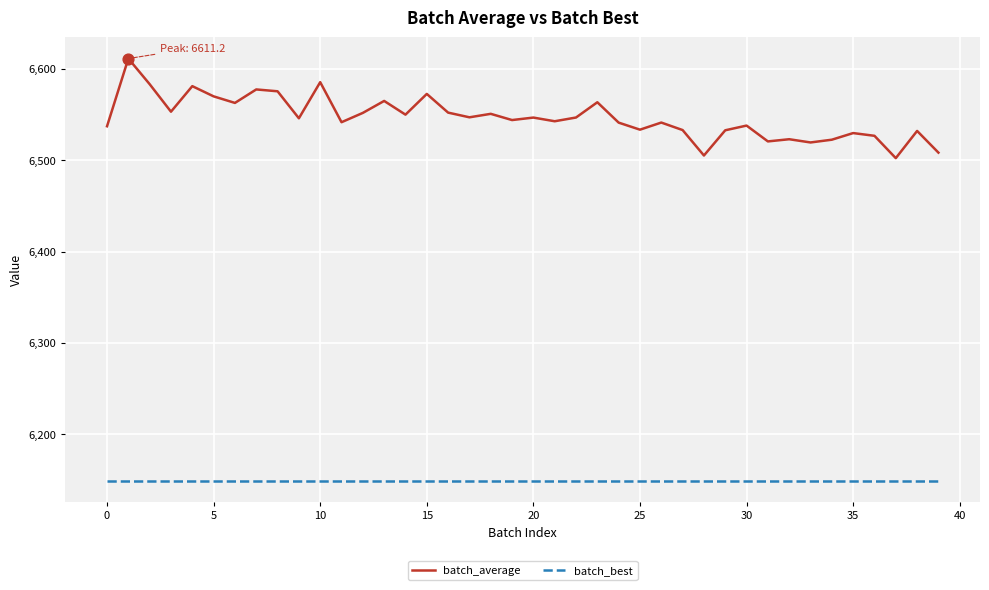

Rank the series by their average value, from lowest to highest.

batch_best, batch_average